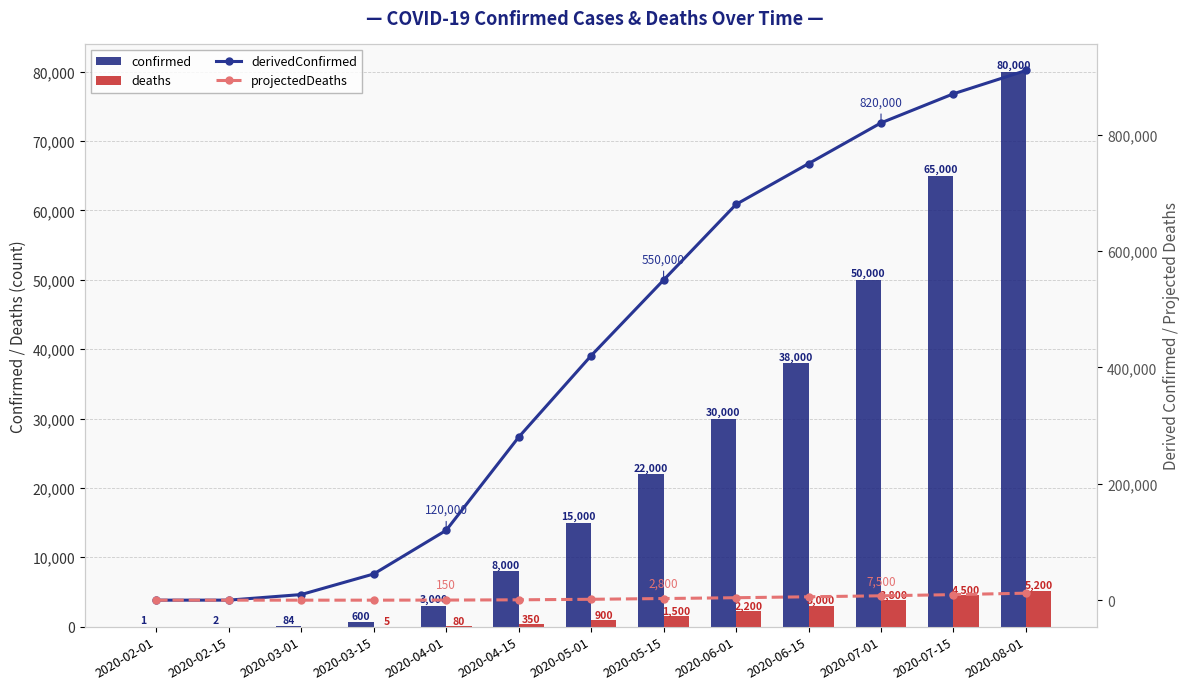

Between 2020-03-15 and 2020-07-15, which series saw the biggest shift?

derivedConfirmed